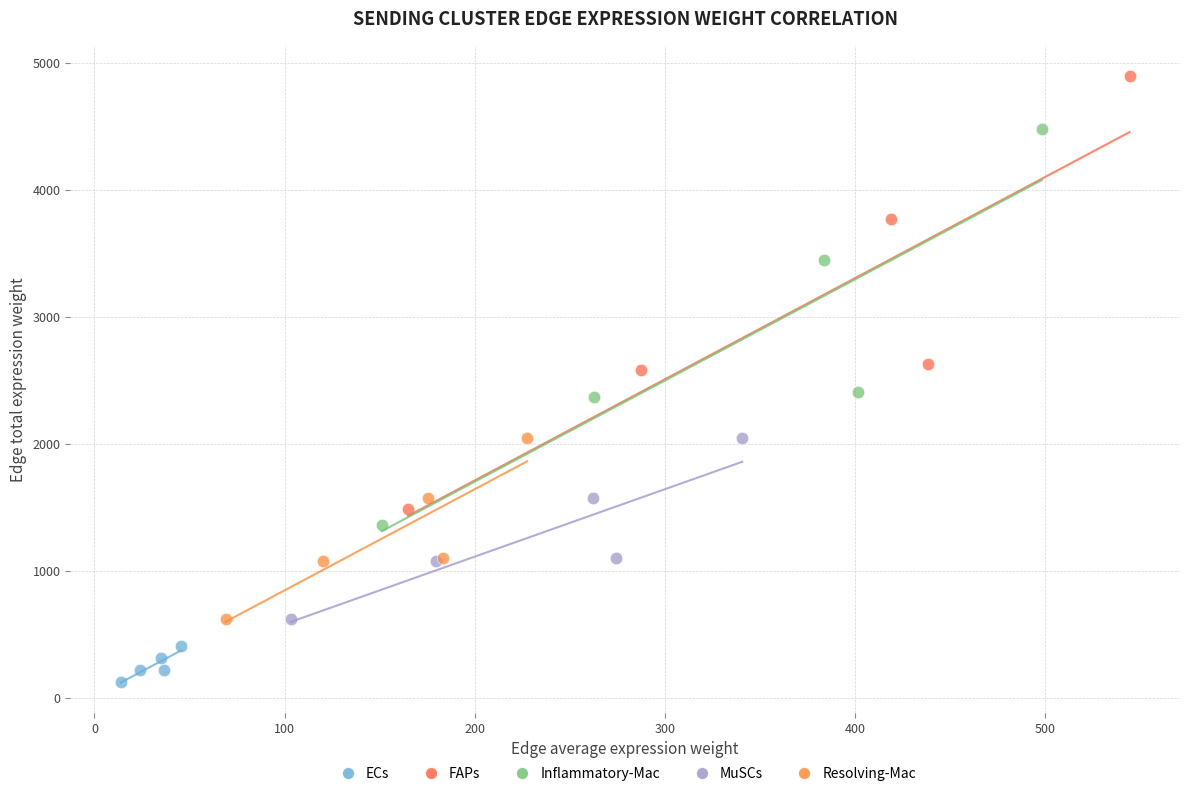

Which series has the widest spread of Y values?

FAPs